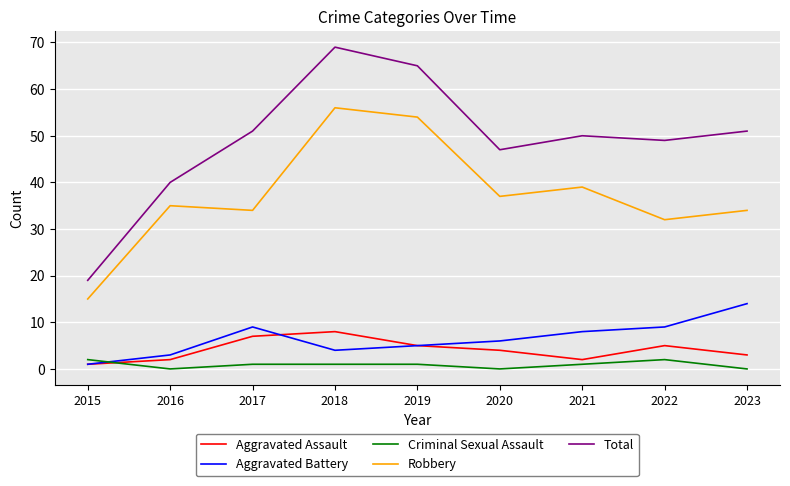

True or false: Criminal Sexual Assault and Robbery cross at least once.

False